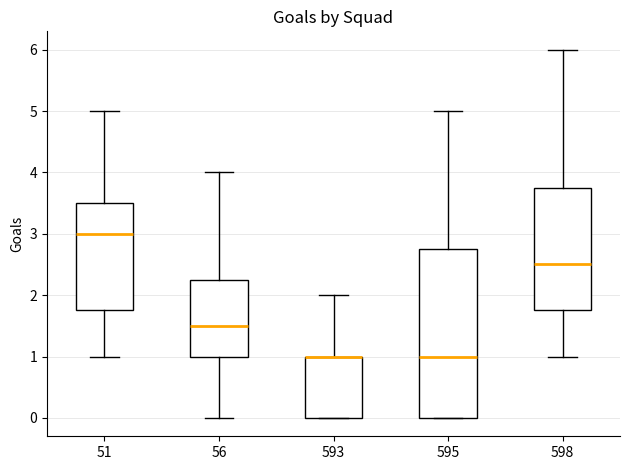

Comparing the boxes themselves (not the whiskers), which one is the tallest?

595